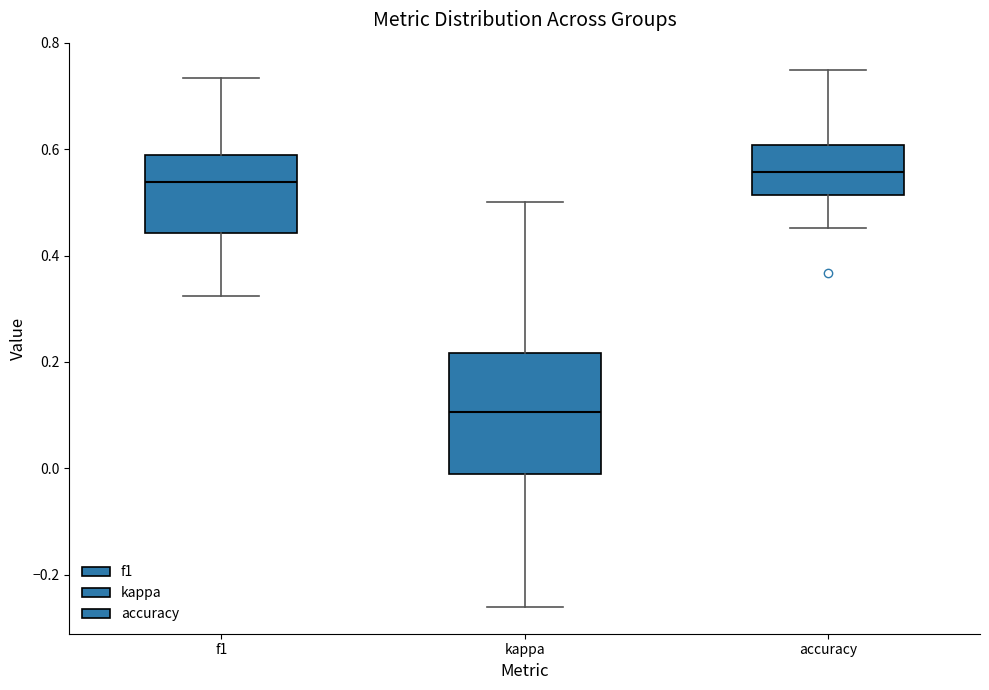

Which box is the tallest, from its lower edge to its upper edge?

kappa